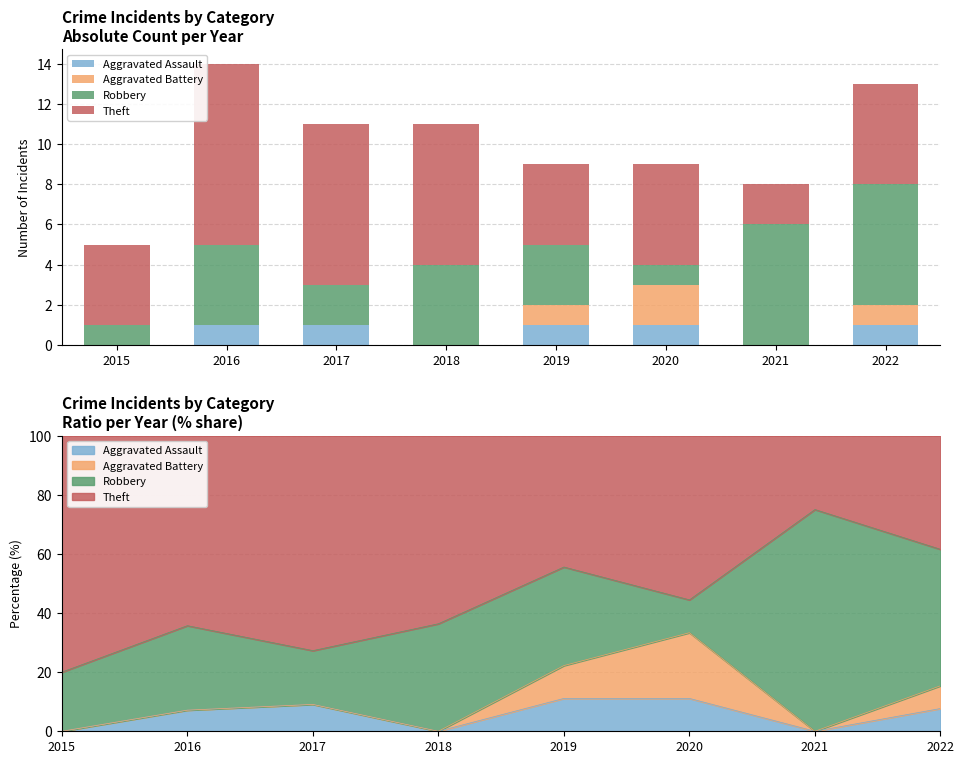

Which series changed the most between 2021 and 2022?

Theft